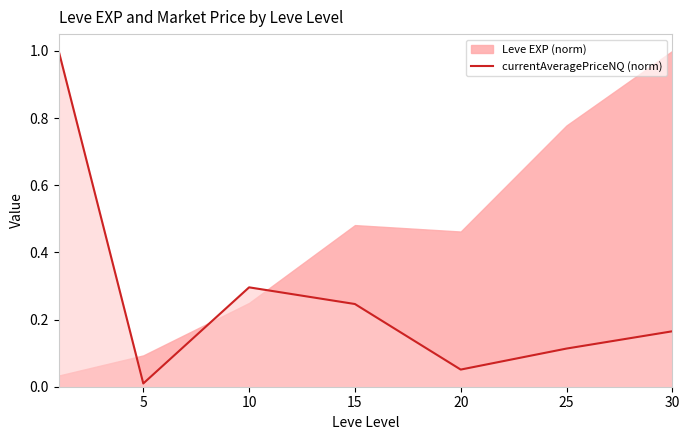

How many interior local valleys (lower than both neighbors) does the data have?

2